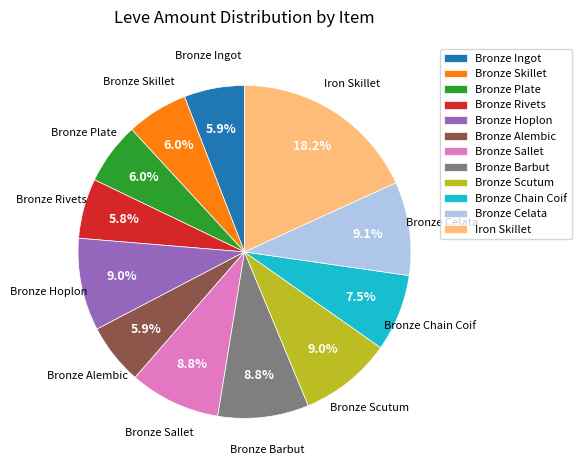

Is there a majority slice in this chart?

No